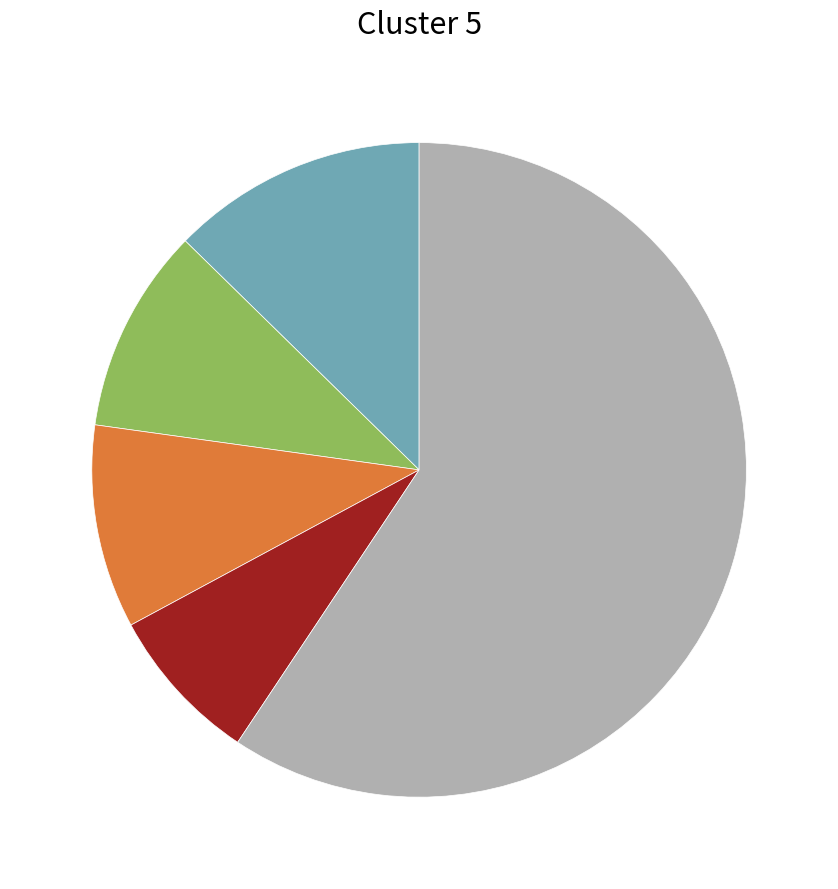

Does any single category account for the majority?

Yes